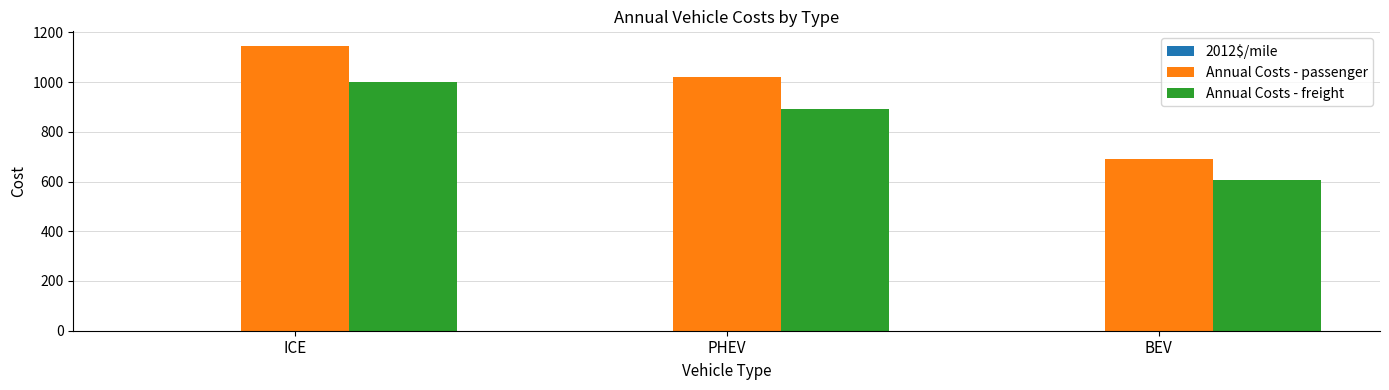

What is the approximate value of Annual Costs - passenger at BEV?

692.5